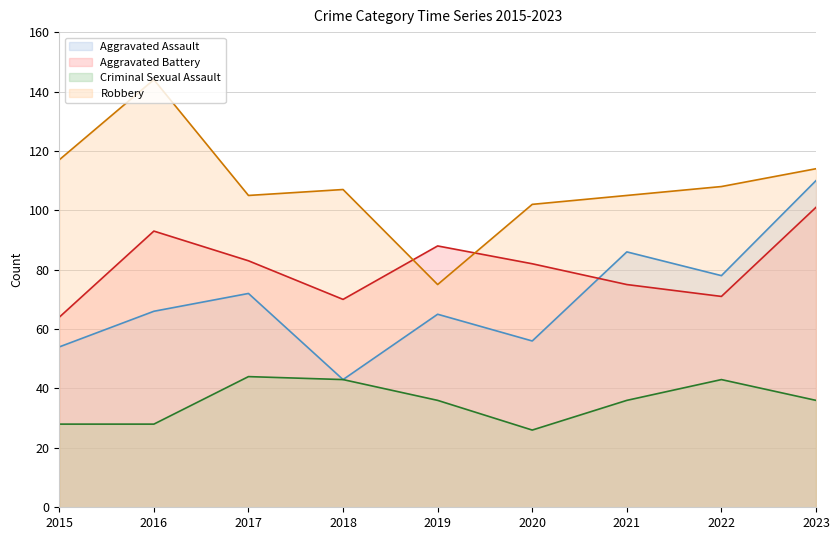

Count the number of categories in the chart.

9